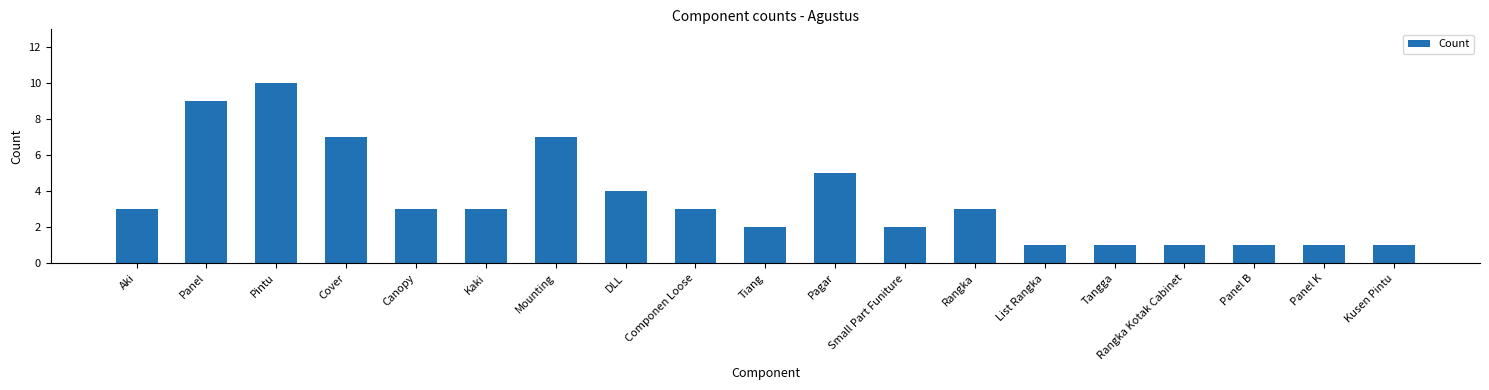

Which has a higher value, Small Part Funiture or Pintu?

Pintu